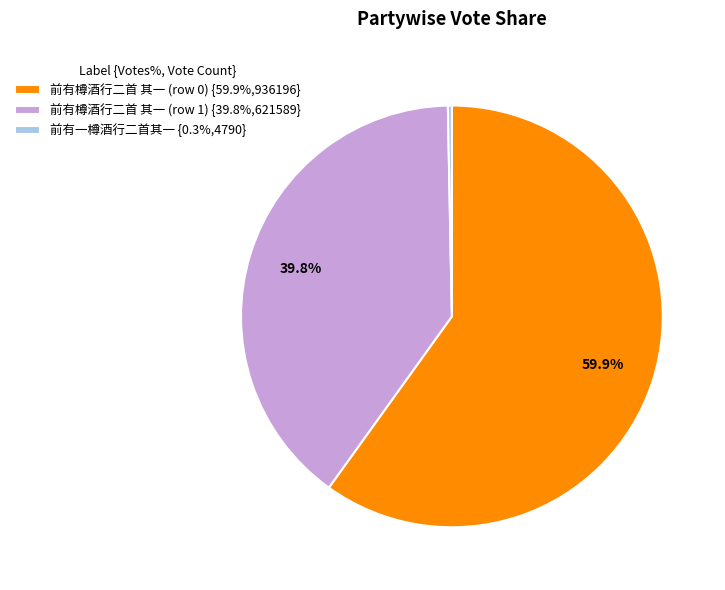

How many segments does this pie chart have?

3